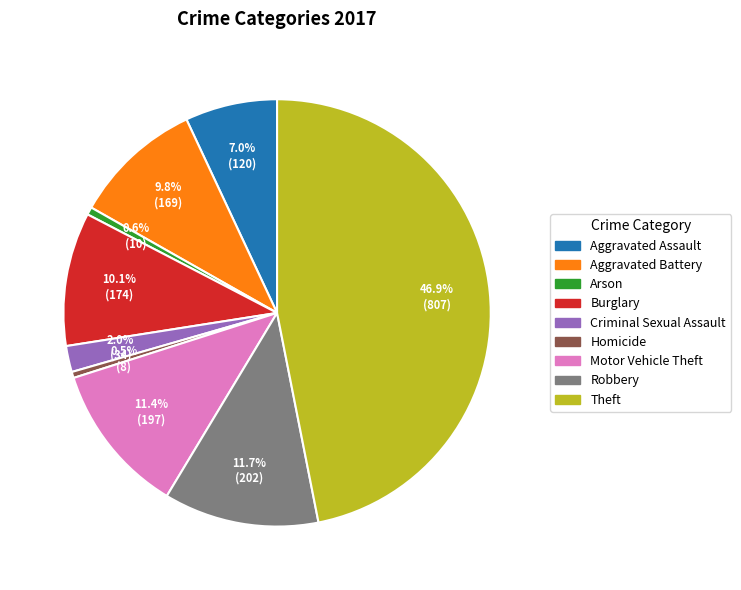

Combined, what portion of the pie is Theft and Aggravated Assault?

53.9%